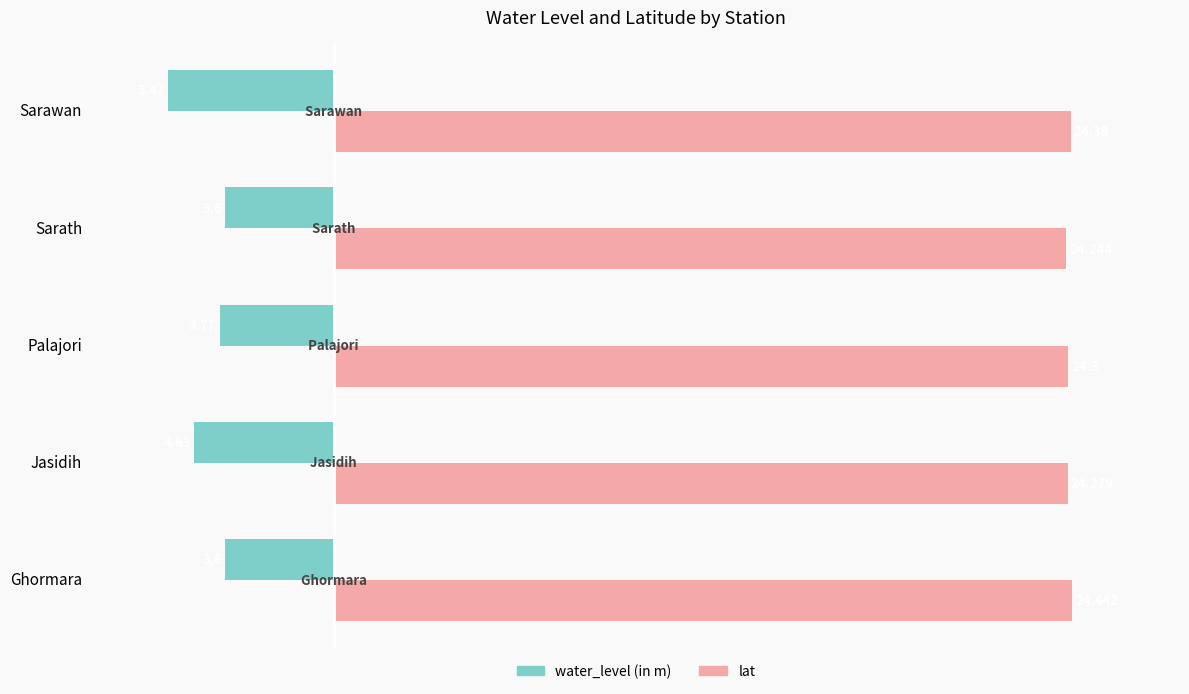

Which series changed the most between Ghormara and Palajori?

water_level (in m)